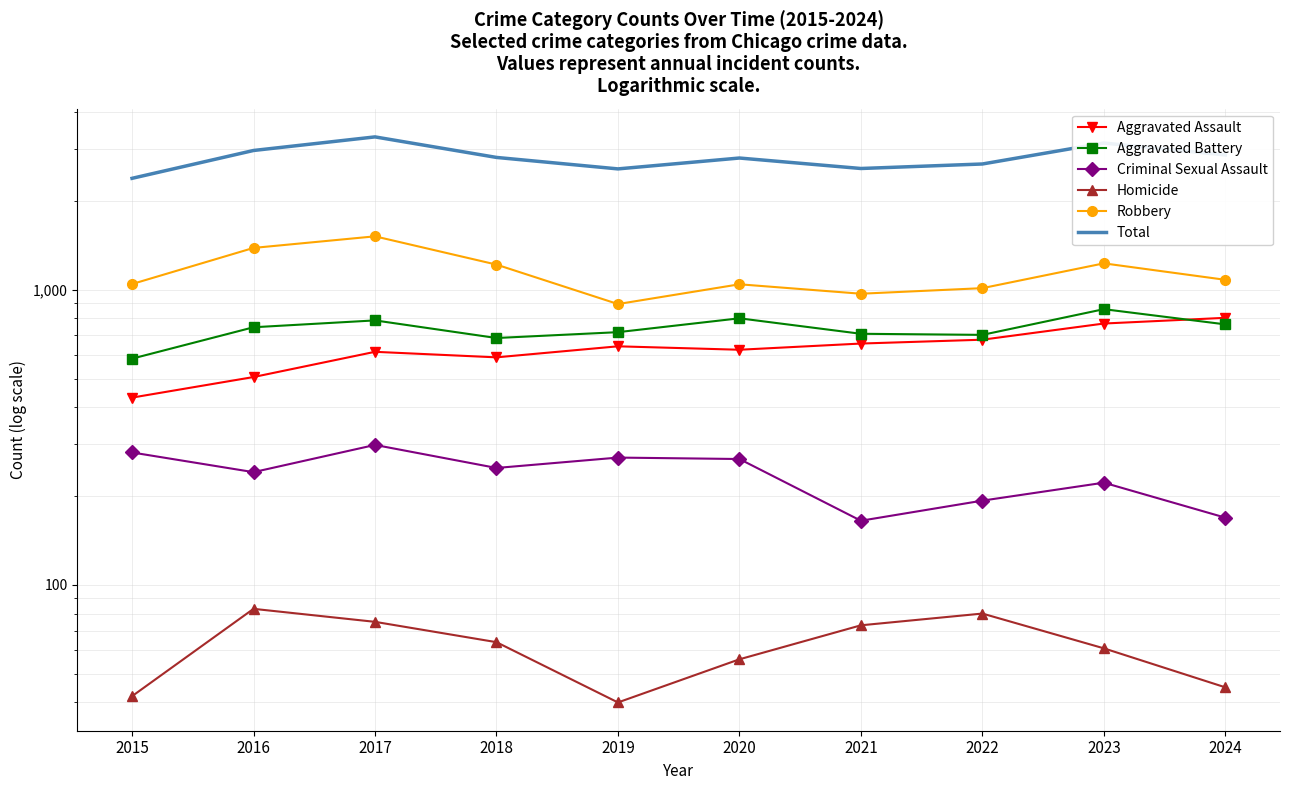

Which series changed the most between 2015 and 2024?

Total